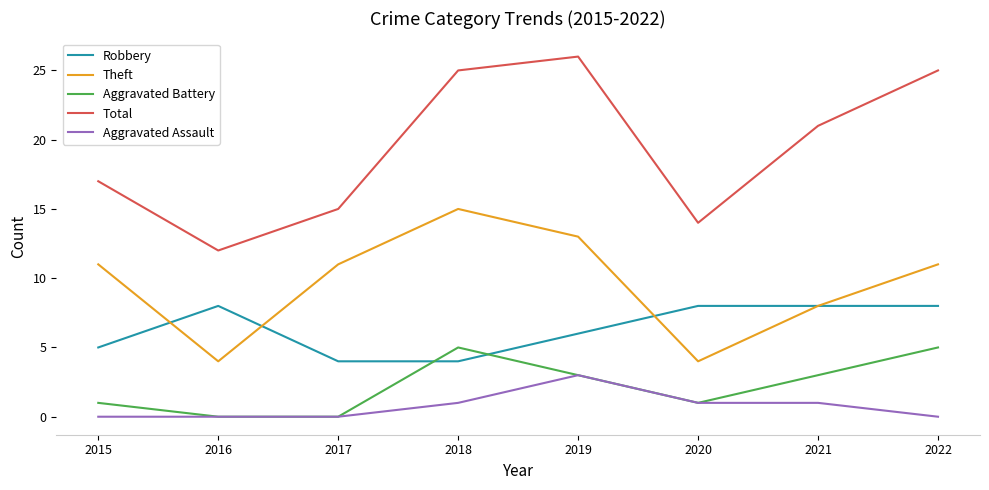

Which series has the largest range (max minus min)?

Total